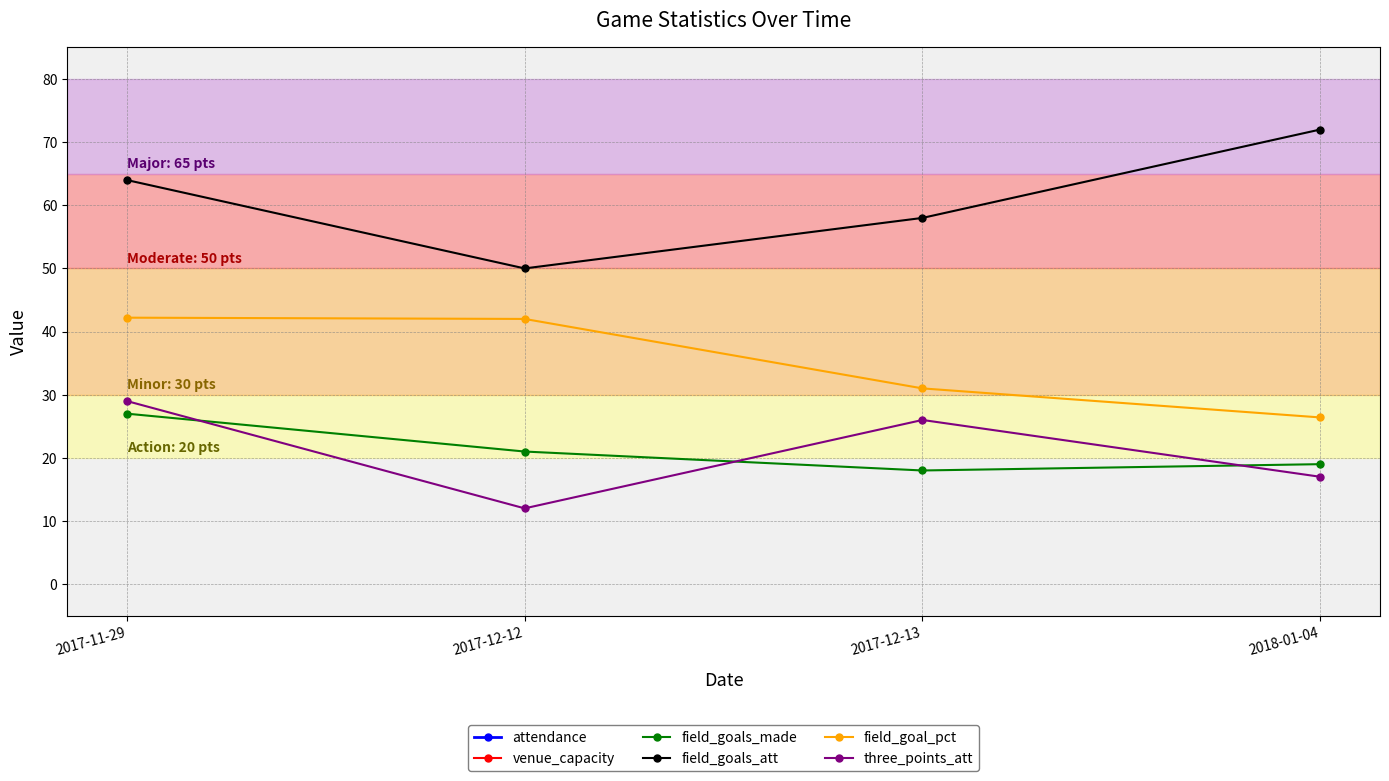

What are all the series names shown in the legend?

attendance, venue_capacity, field_goals_made, field_goals_att, field_goal_pct, three_points_att